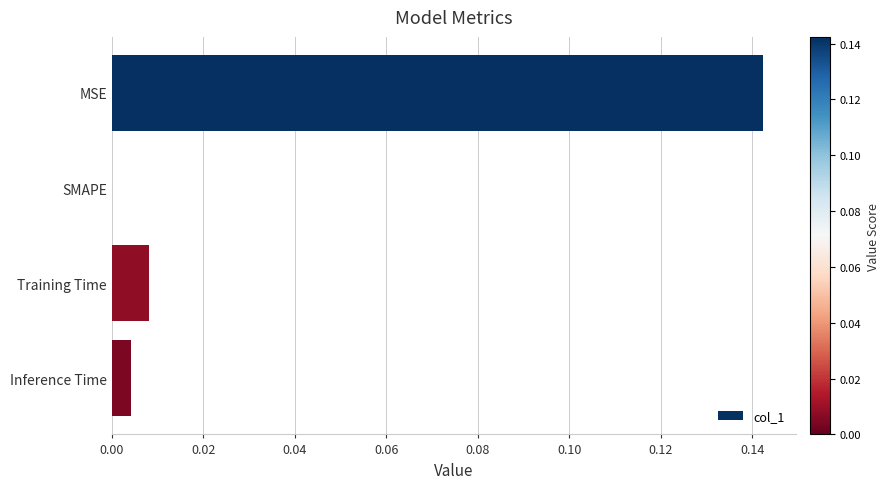

The chart shows a value of 0.2 at MSE. True or false?

False